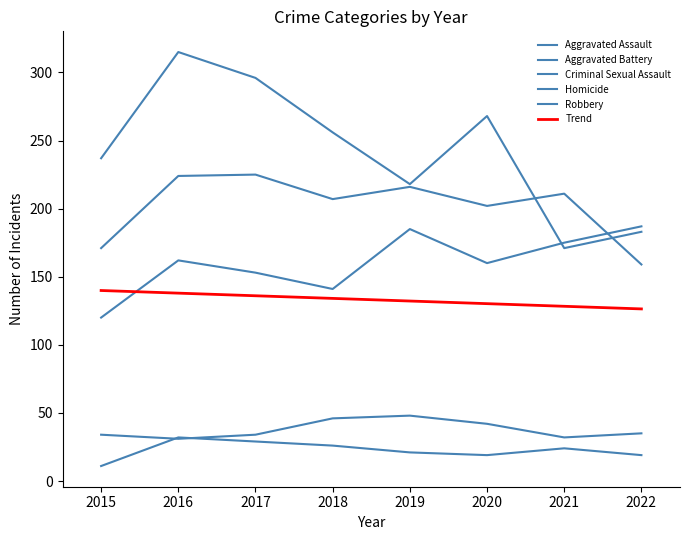

Does the chart have visible grid lines?

No